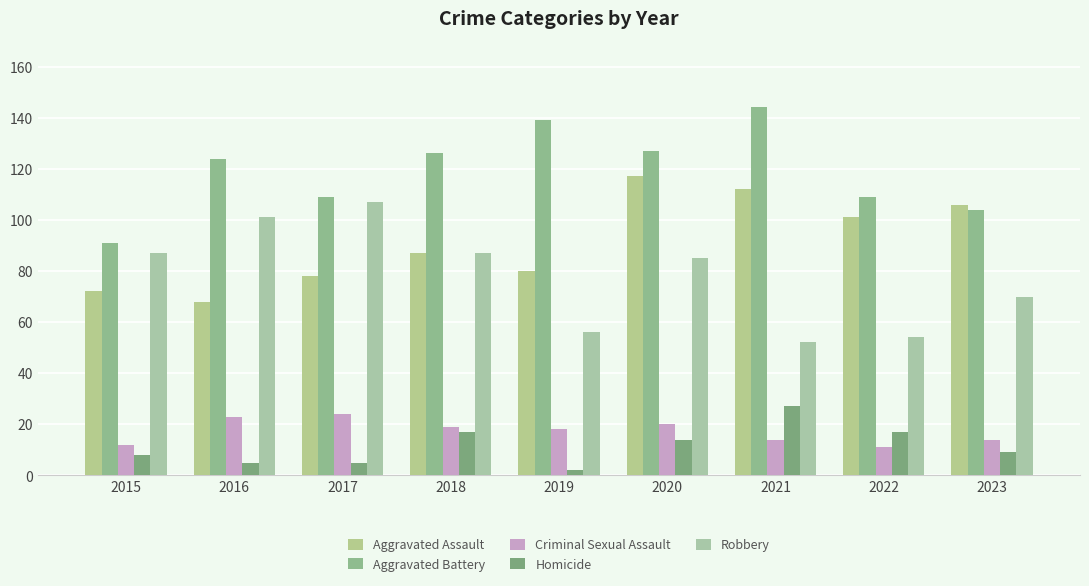

The value of Homicide at 2016 is 8. True or false?

False